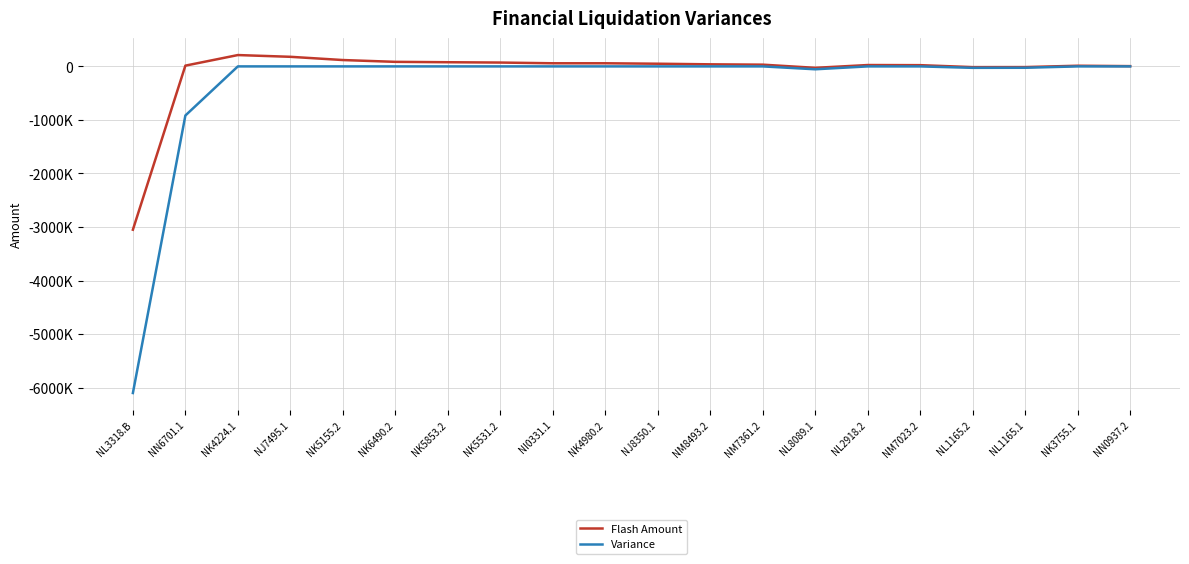

What is the label of the 19th point from the right?

NN6701.1